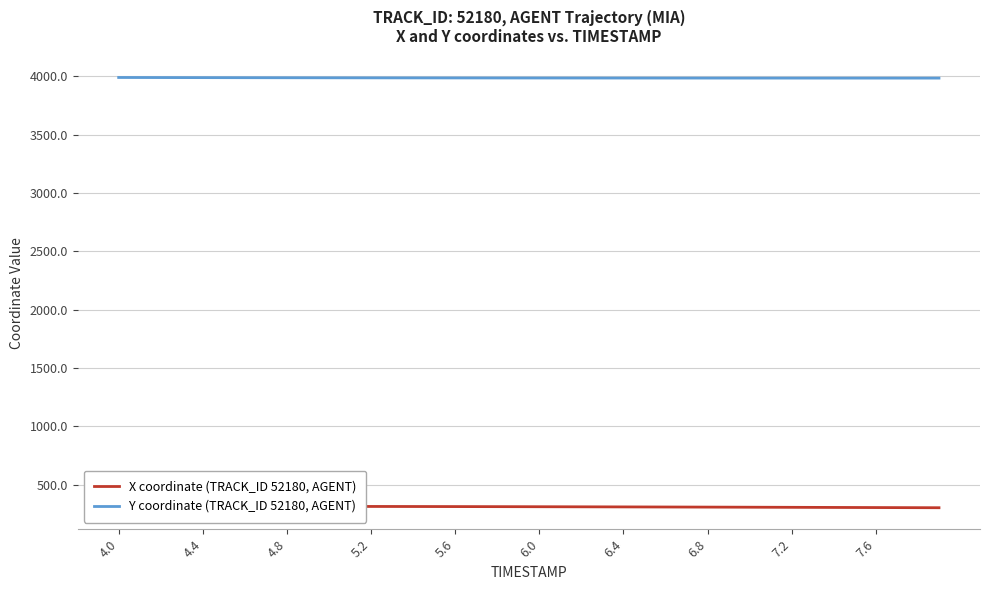

Where does the Y coordinate (TRACK_ID 52180, AGENT) series first go above 3984?

4.0